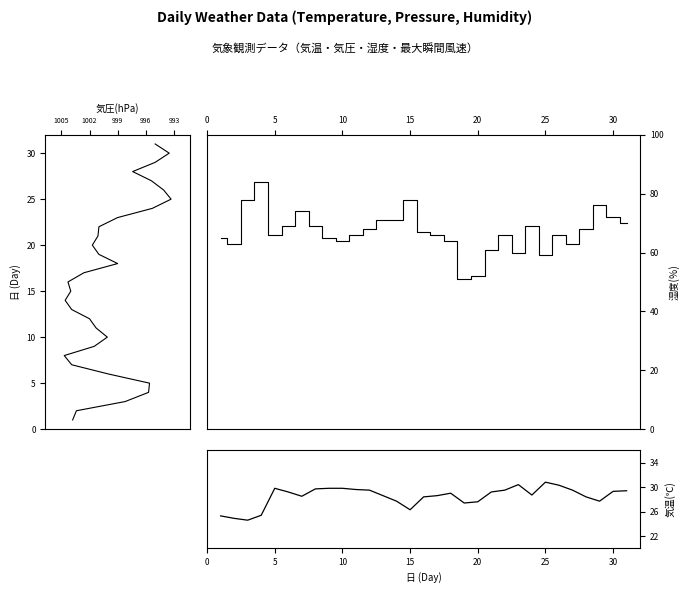

How many lines are shown in the chart?

3